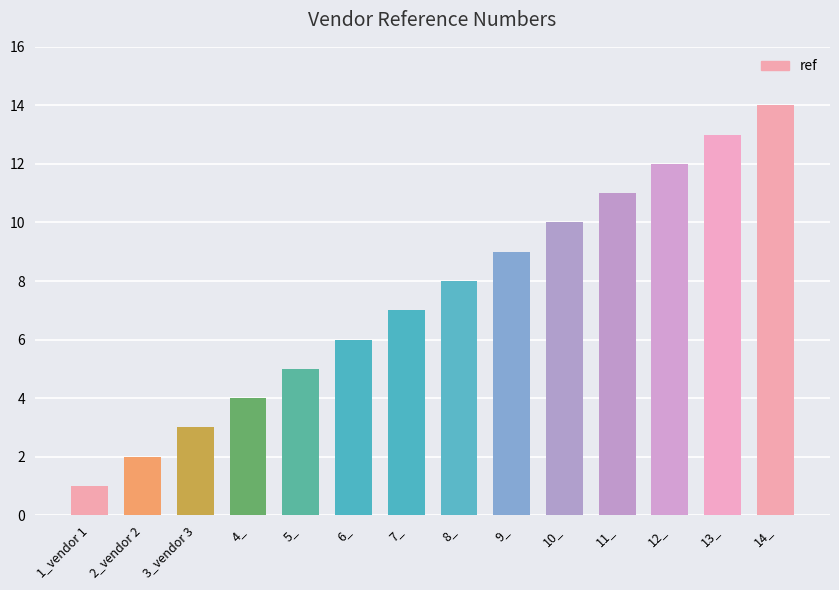

Are the bars grouped side by side (vs. stacked)?

No